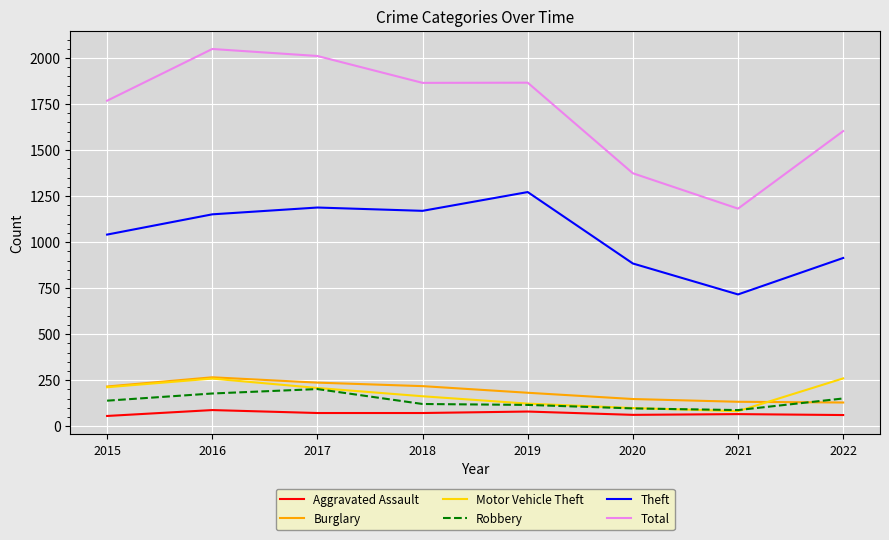

True or false: Theft has a value of 716 at 2021.

True